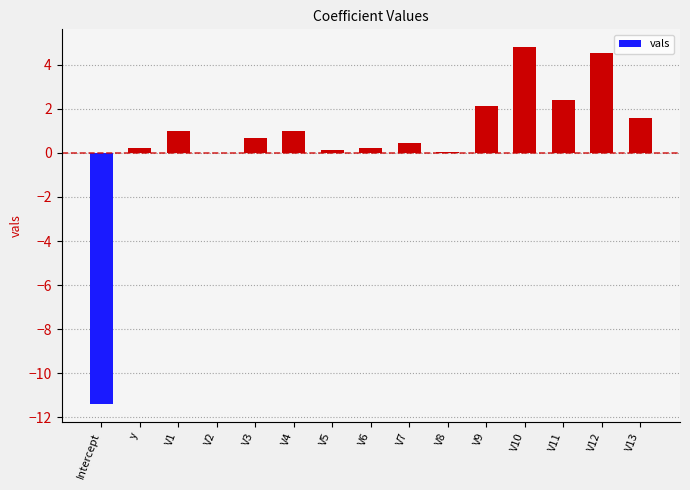

What is the maximum value shown in the chart?

4.8